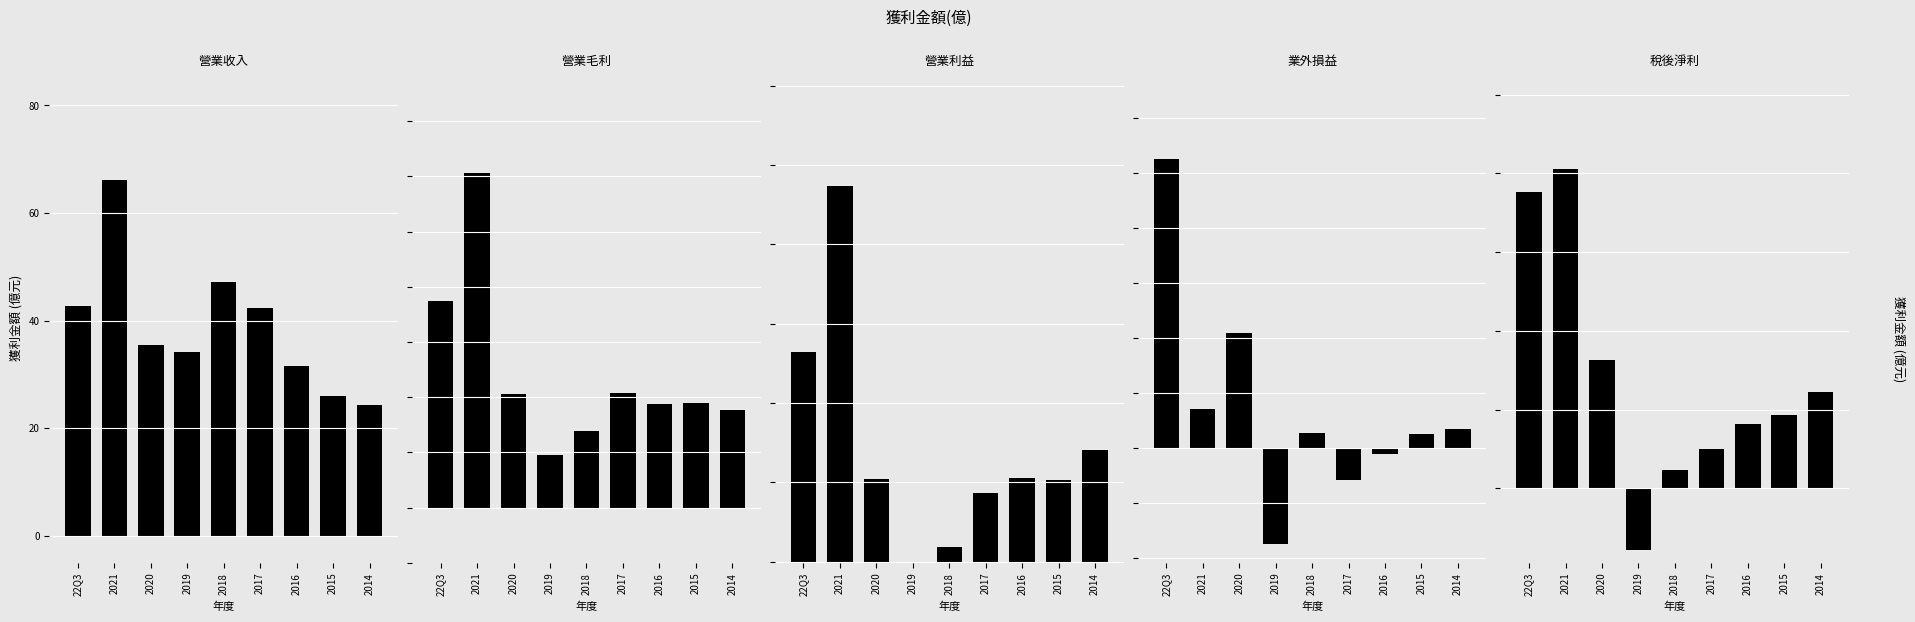

What is the value of the 營業收入 bar at the 5th from the left?

47.2